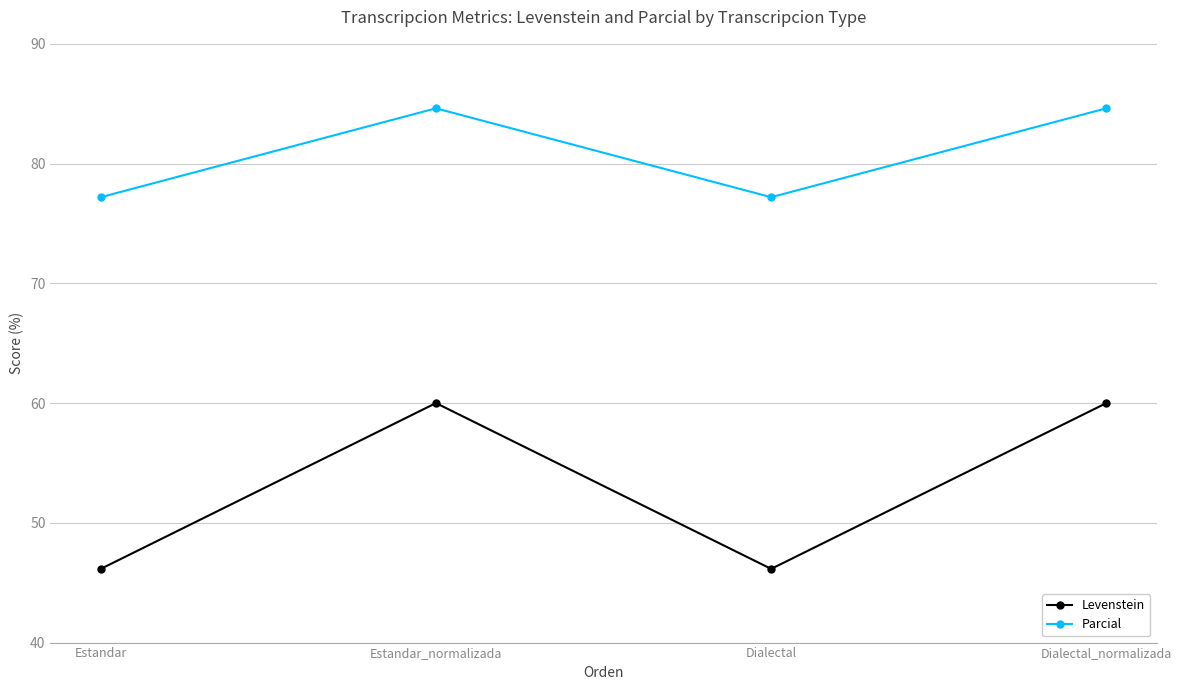

What is the difference between the second highest and second lowest values in the Parcial series?

7.4